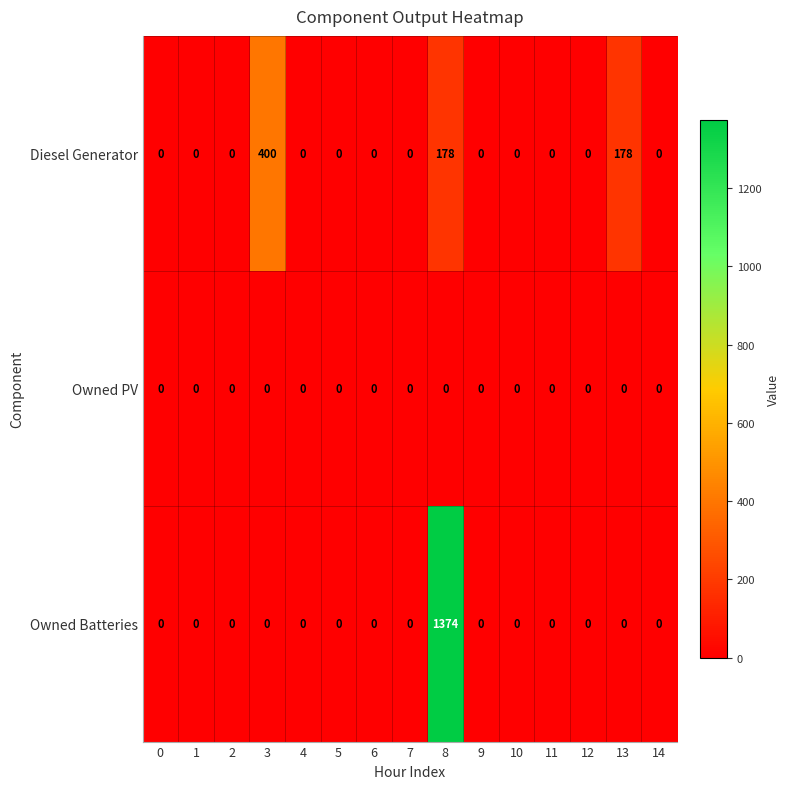

List the series in order of their overall mean, highest first.

Owned Batteries, Diesel Generator, Owned PV